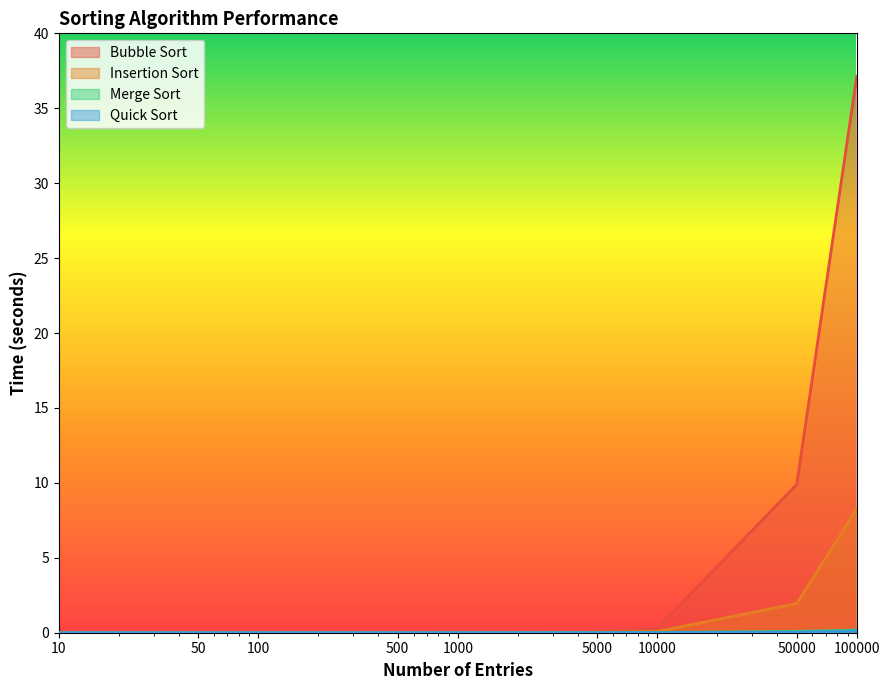

How many lines are shown in the chart?

4